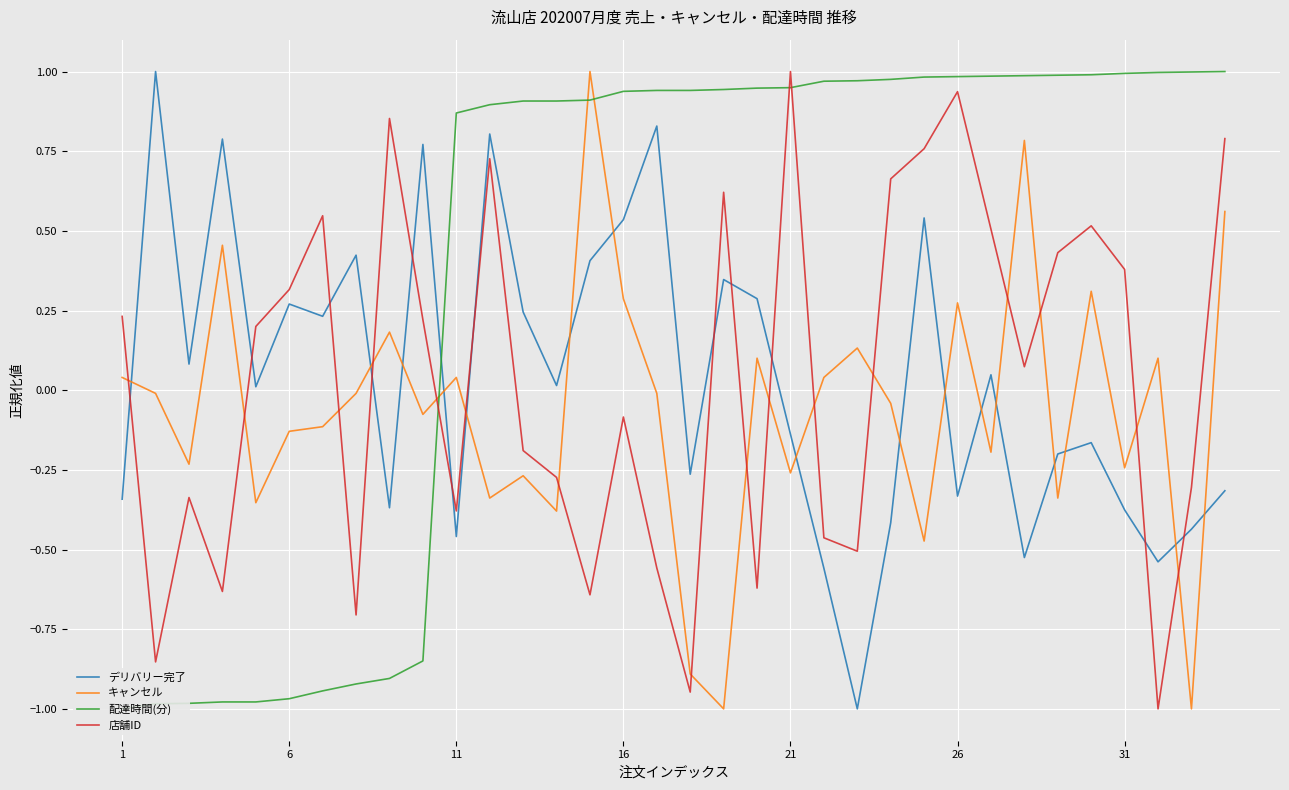

At which label does 店舗ID first exceed 0?

1